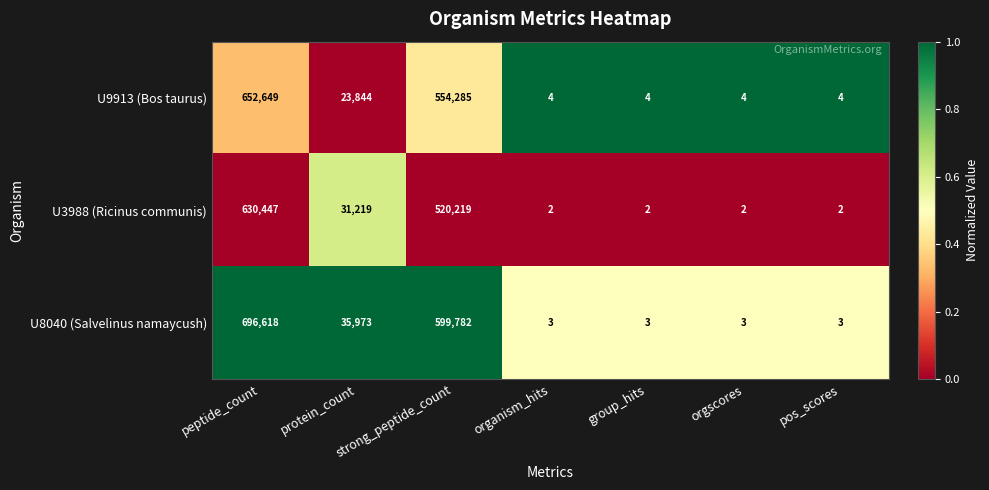

What is the difference between the maximum and second lowest values in the U8040 (Salvelinus namaycush) series?

696615